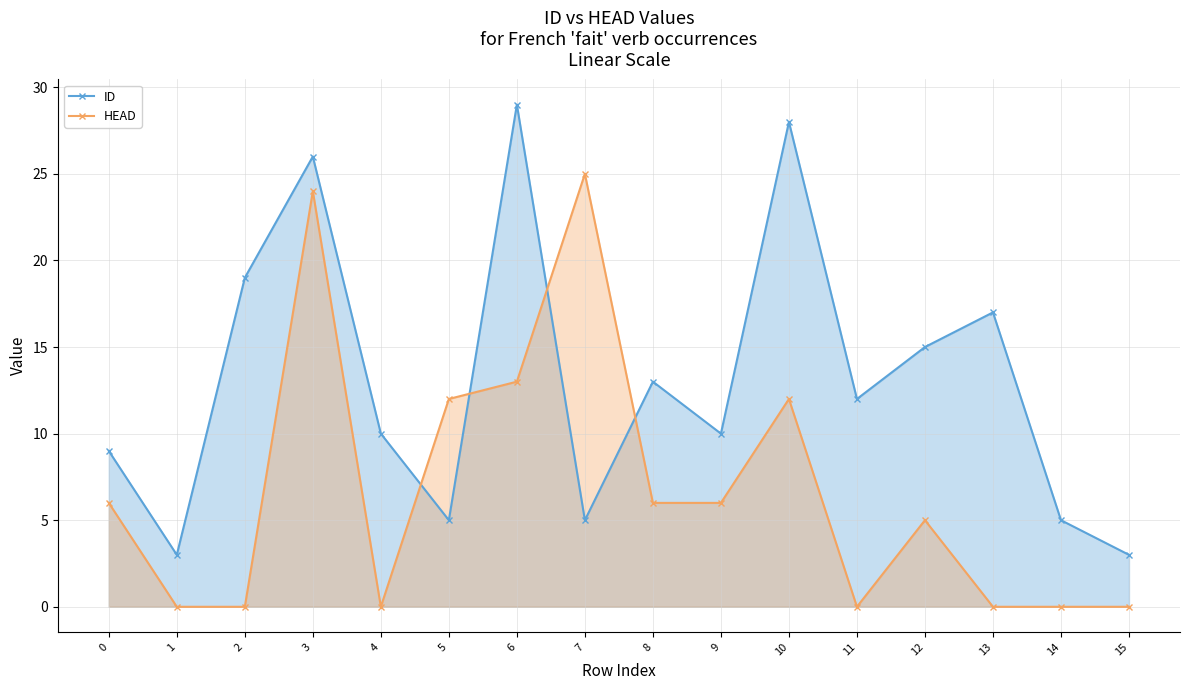

Rank the series by their maximum value, from highest to lowest.

ID, HEAD